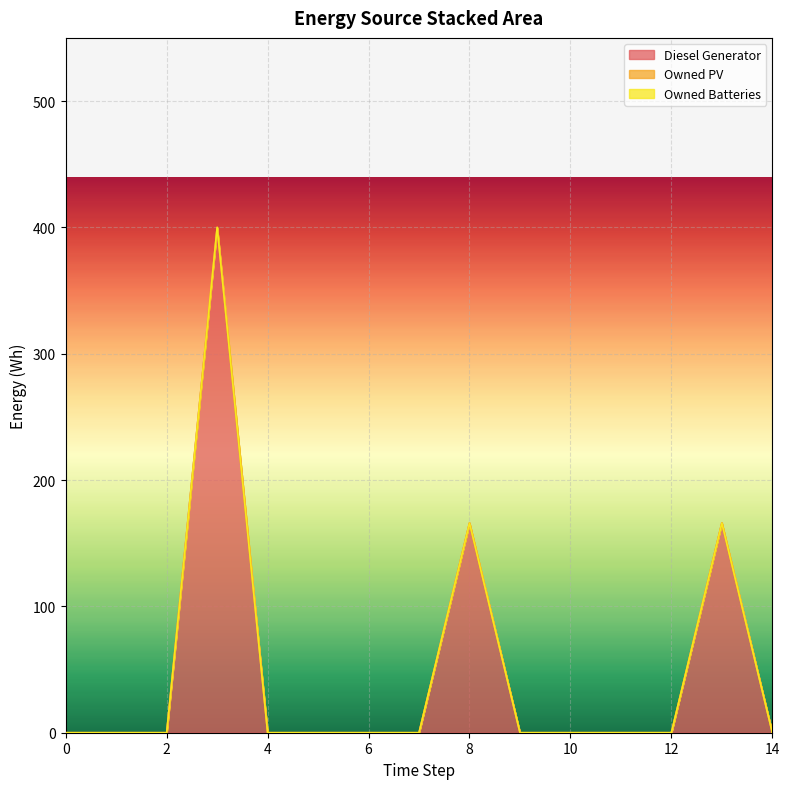

Is it true that Diesel Generator equals 0 at 6?

True